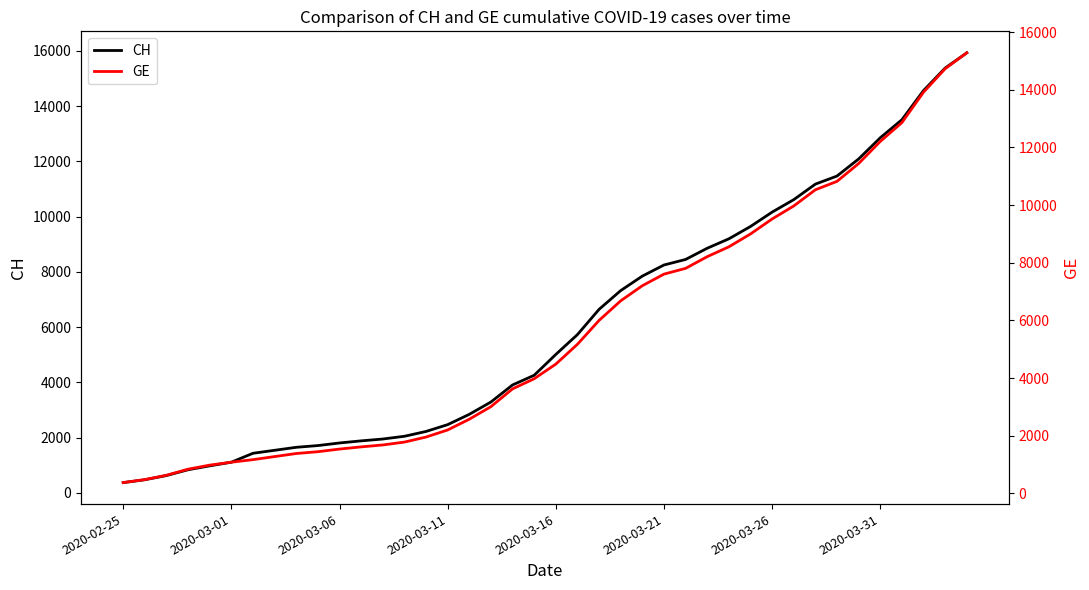

What is the maximum value for CH?

15926